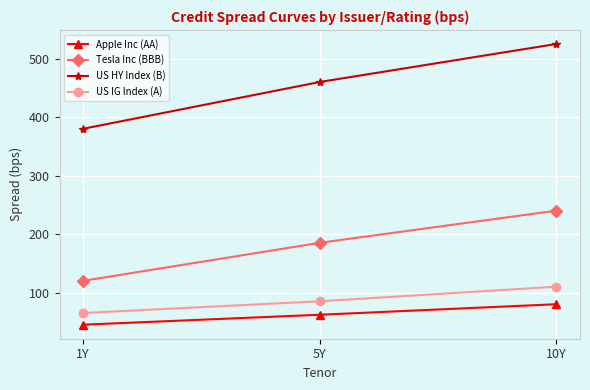

What is the approximate value of Apple Inc (AA) at 1Y, to the nearest 5?

45